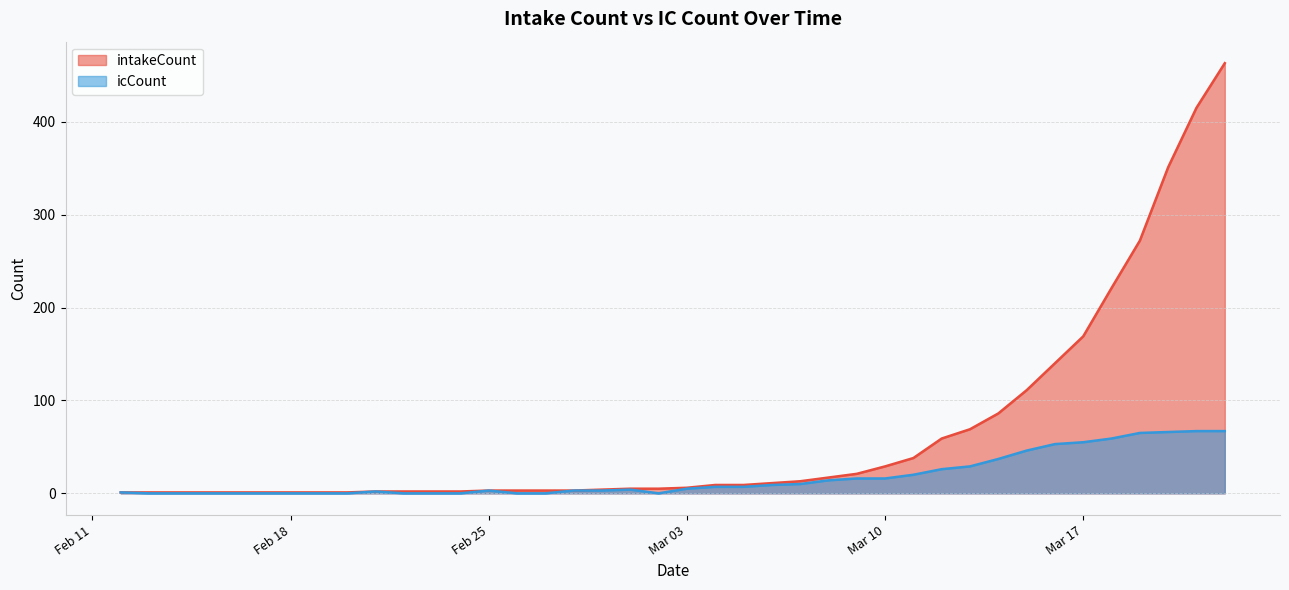

Rank the series by their average value, from lowest to highest.

icCount, intakeCount